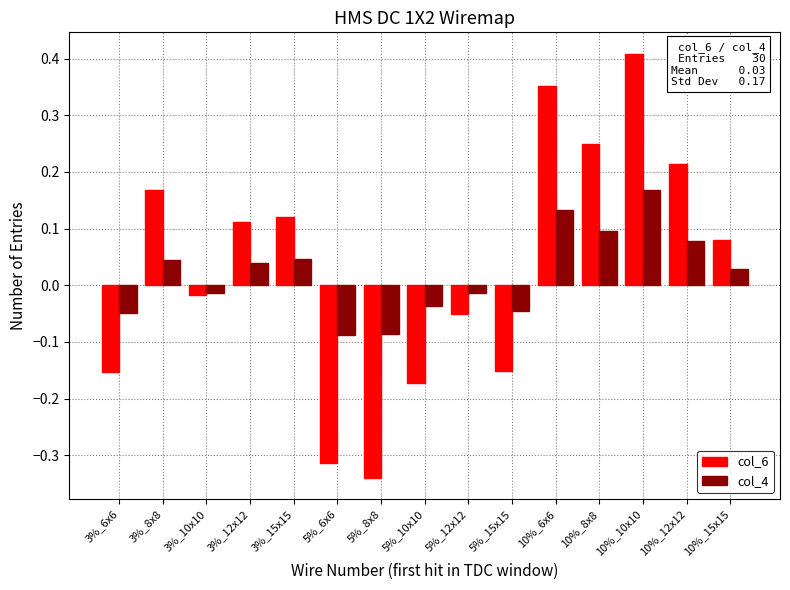

Which series has the largest range (max minus min)?

col_6